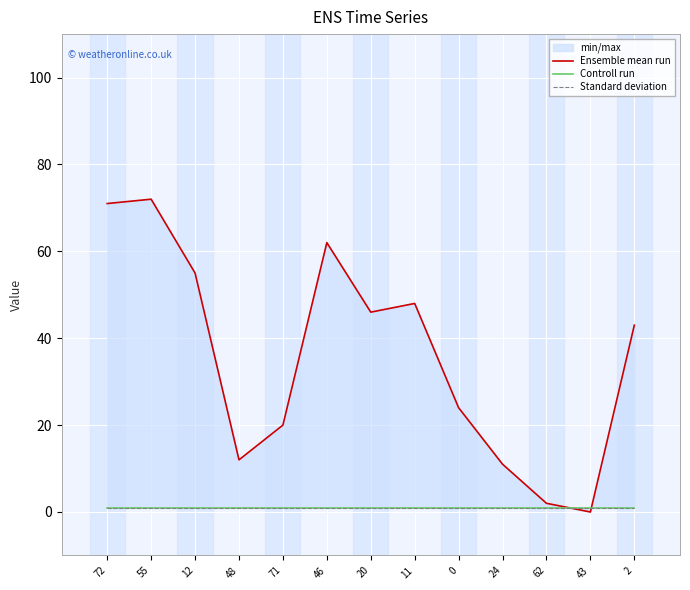

What is the sum of all Standard deviation values?

13